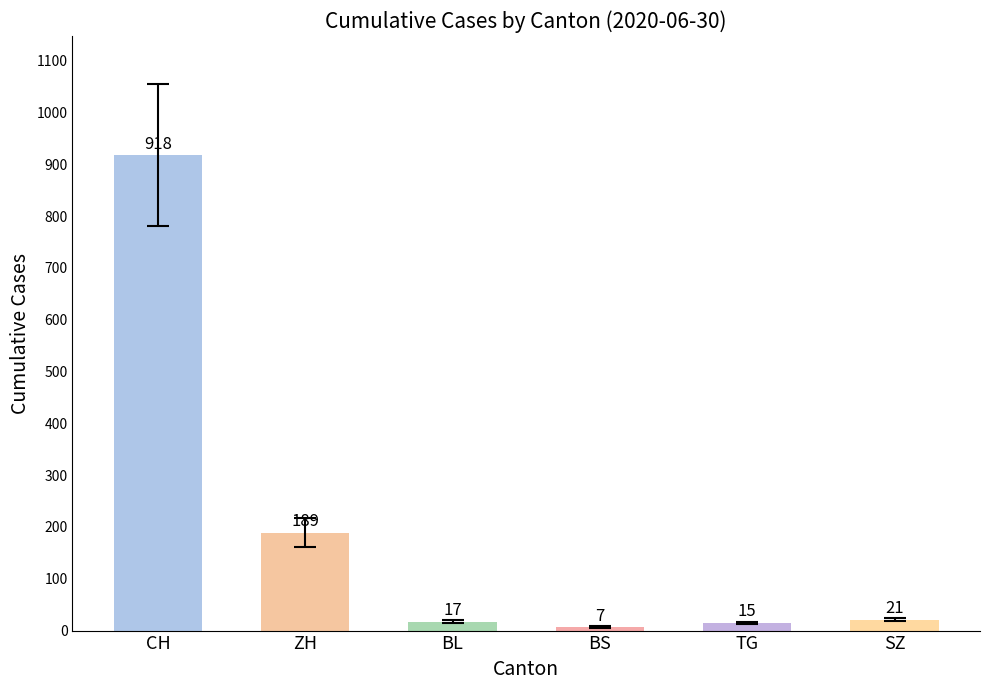

Are the bars grouped side by side (vs. stacked)?

No